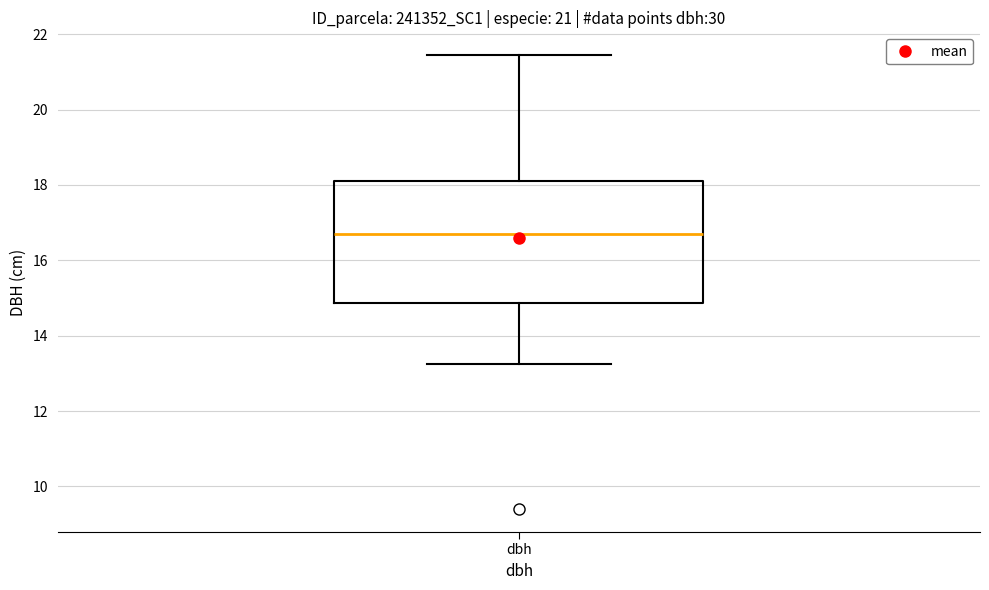

Where does the upper whisker of the box for dbh end on the y-axis? The values are not printed on the chart, so give them approximately, as read against the axis.

21.4